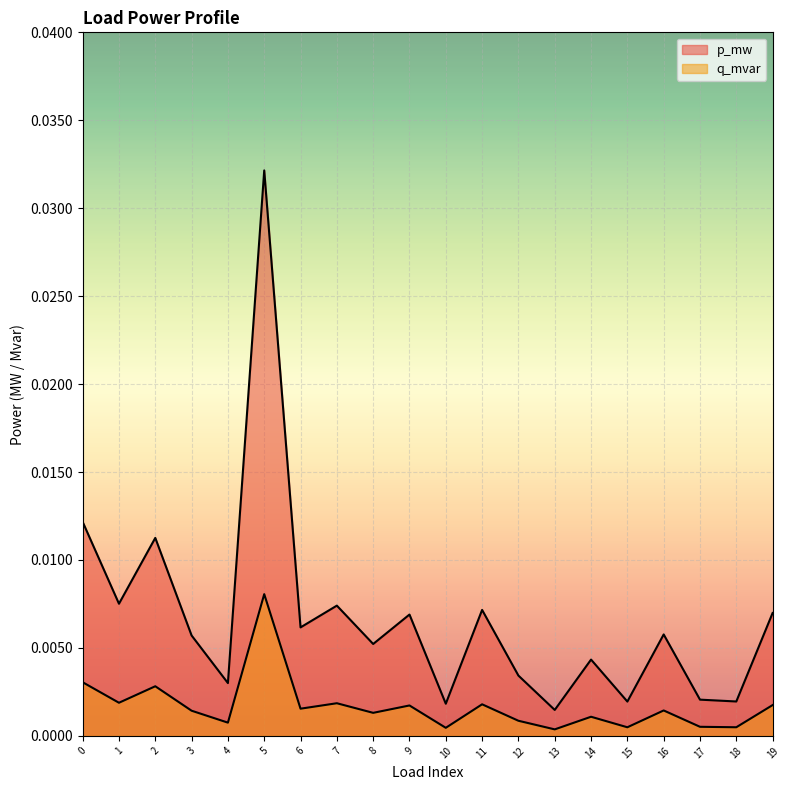

What are all the series names shown in the legend?

p_mw, q_mvar